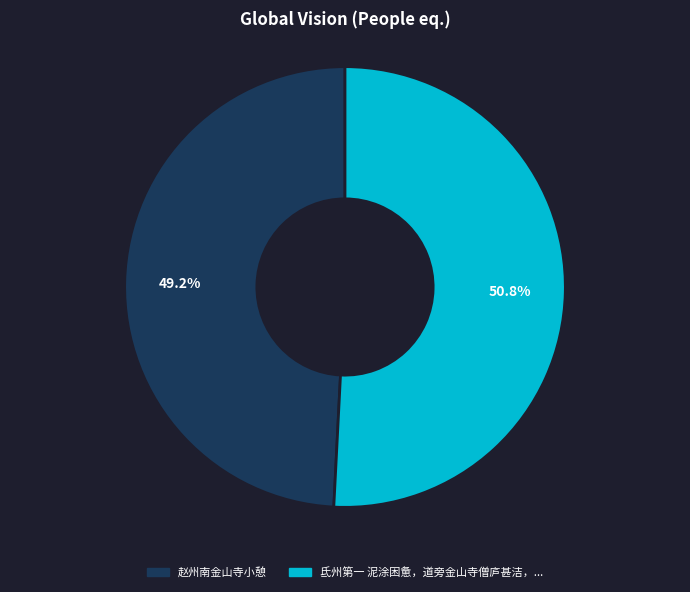

Is there any slice that represents more than half of the pie?

Yes